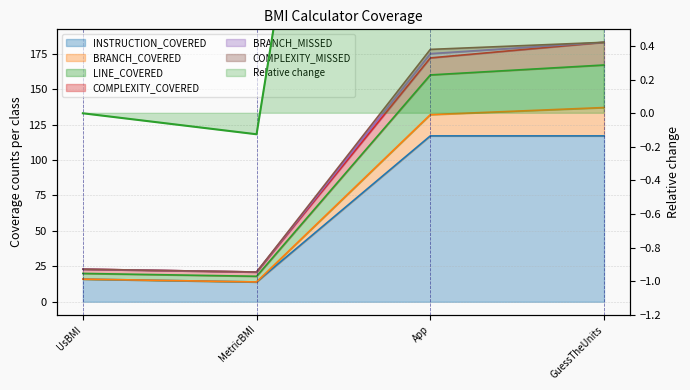

True or false: BRANCH_COVERED has more than 2 interior local peaks.

False